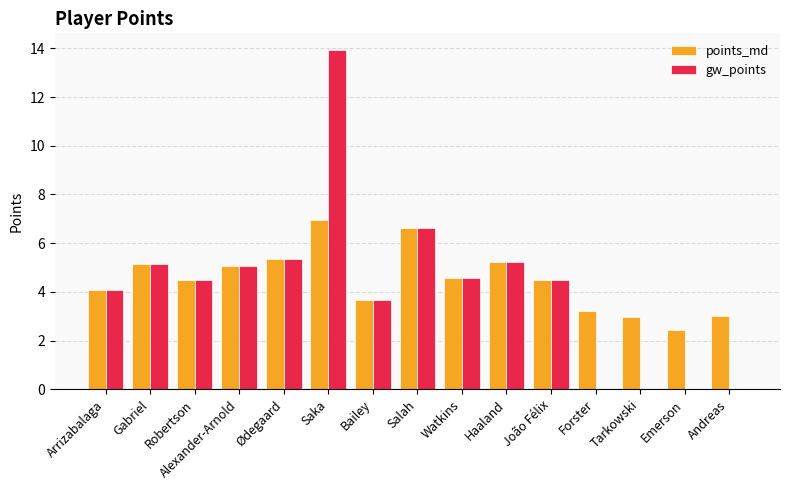

Reading right to left, extract all data points from this chart.

points_md: Andreas=3.0	Emerson=2.4	Tarkowski=3.0	Forster=3.2	João Félix=4.5	Haaland=5.2	Watkins=4.6	Salah=6.6	Bailey=3.7	Saka=7.0	Ødegaard=5.3	Alexander-Arnold=5.1	Robertson=4.5	Gabriel=5.2	Arrizabalaga=4.1
gw_points: Andreas=0.0	Emerson=0.0	Tarkowski=0.0	Forster=0.0	João Félix=4.5	Haaland=5.2	Watkins=4.6	Salah=6.6	Bailey=3.7	Saka=13.9	Ødegaard=5.3	Alexander-Arnold=5.1	Robertson=4.5	Gabriel=5.2	Arrizabalaga=4.1